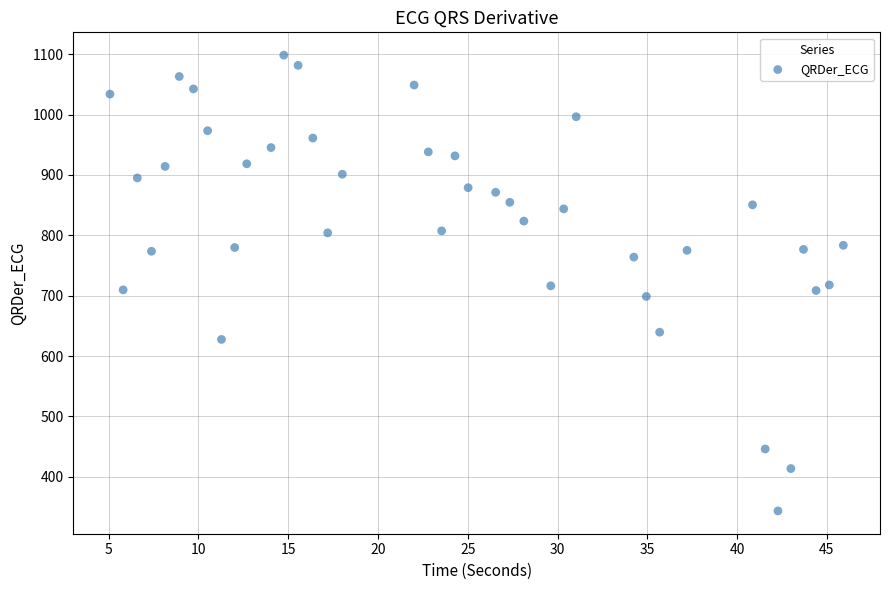

What is the range of X values (max minus min)?

40.8